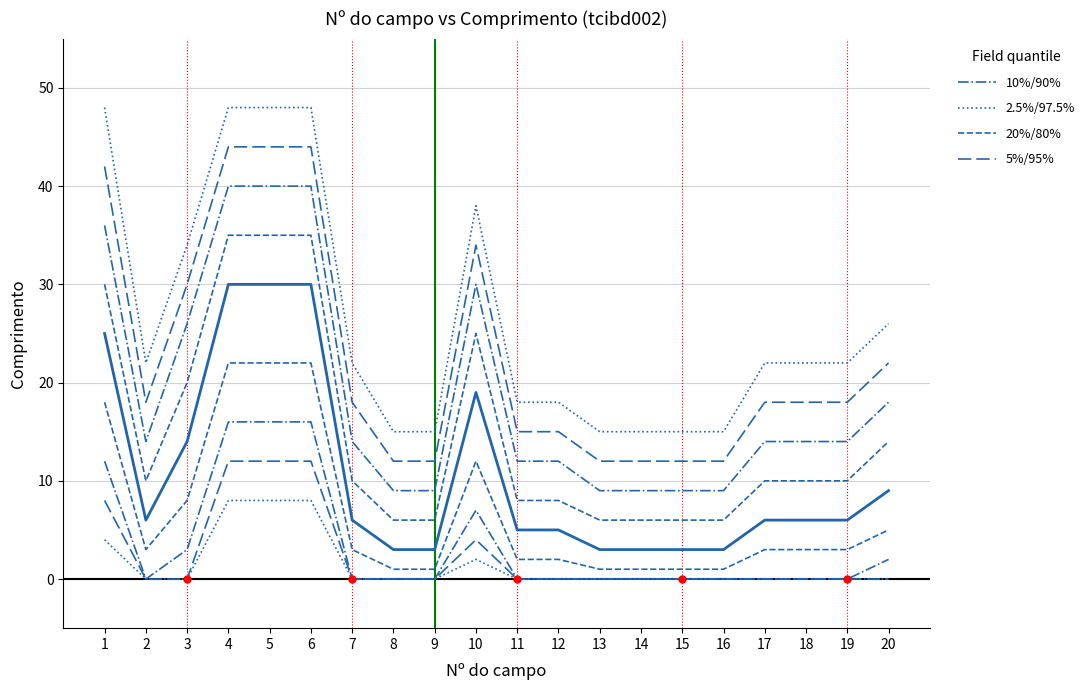

Between 12 and 17, which series saw the biggest shift?

2.5%/97.5%